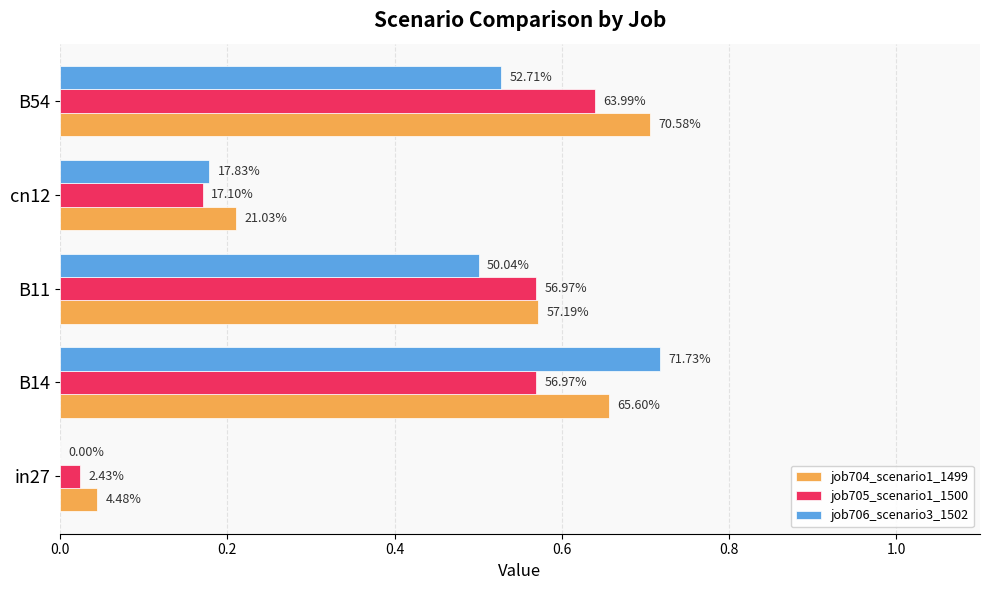

What is the value of the job704_scenario1_1499 bar at the 3rd from the left?

0.6